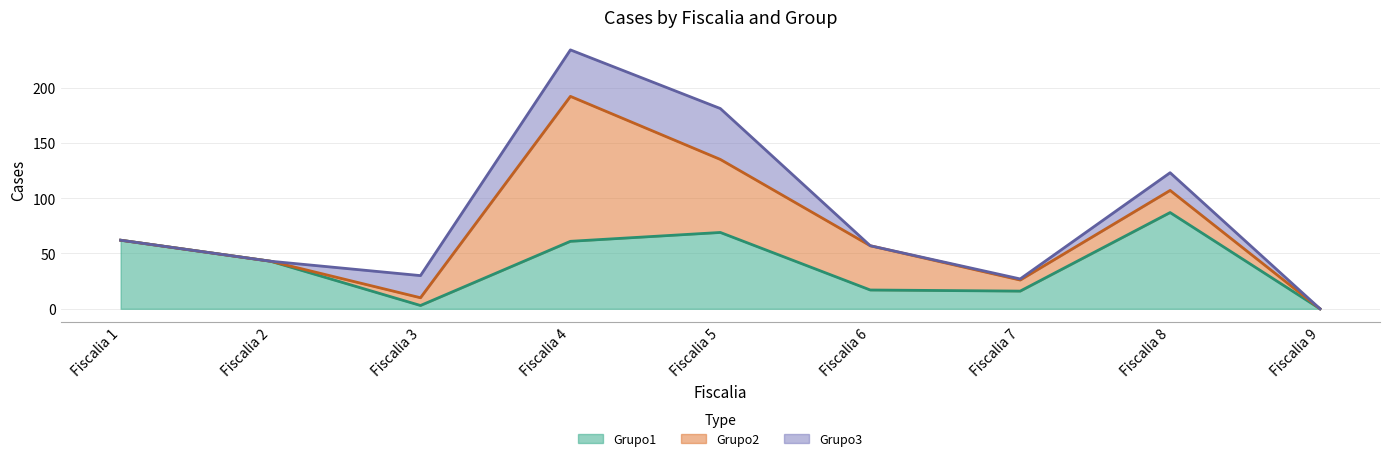

What is the sum of the Grupo1 values at Fiscalia 8 and Fiscalia 6?

104